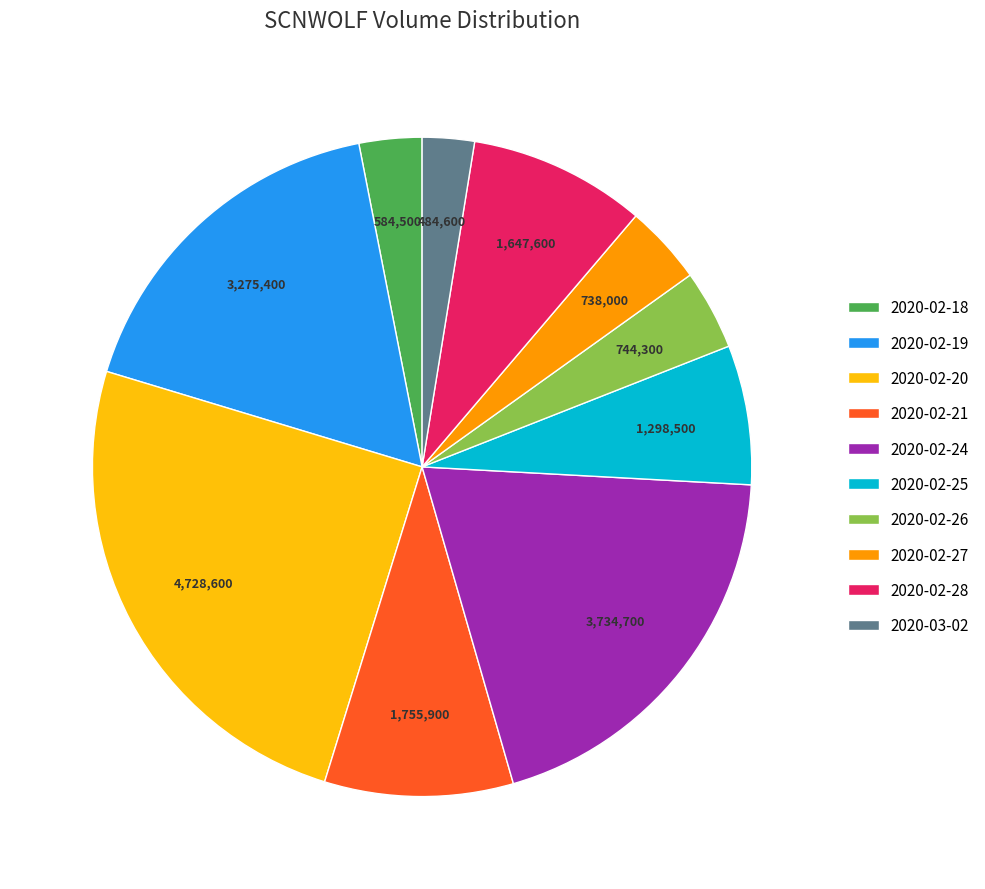

Does 2020-02-21 account for over 50% of the chart?

No